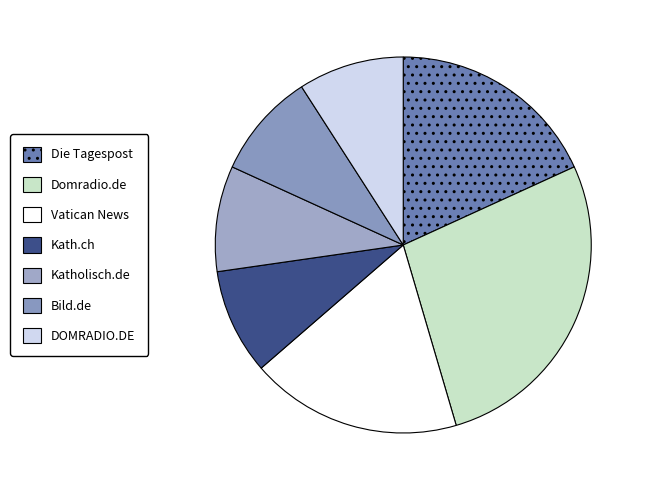

How many slices are in this pie chart?

7